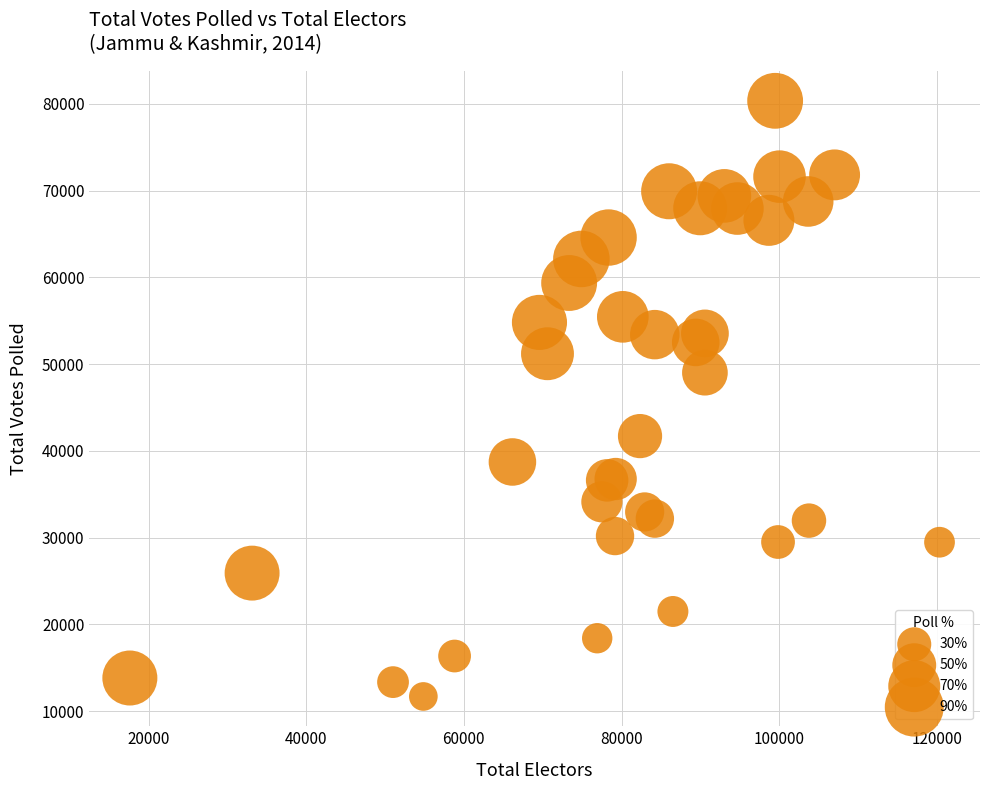

What Y value in the scatter plot is closest to 46026?

49018